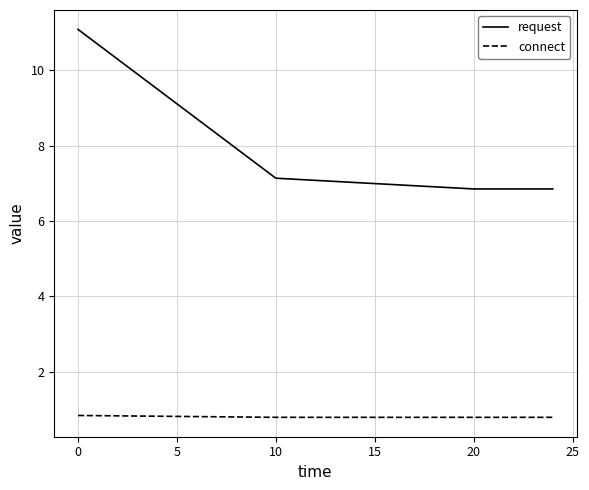

List the series in order of their peak value, lowest first.

connect, request